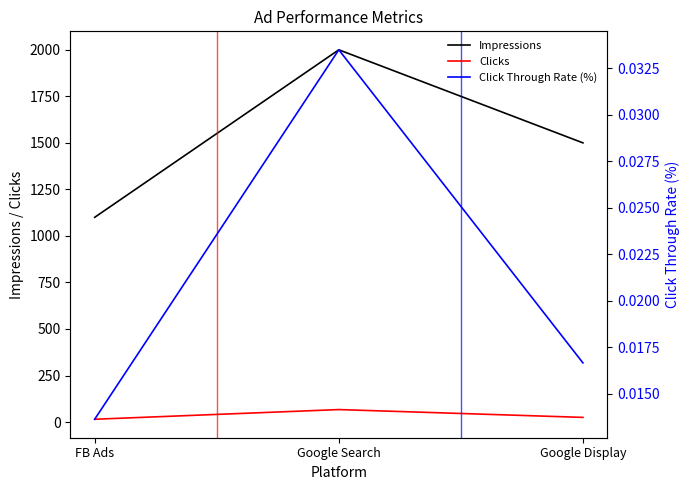

Reading left to right, list all the values displayed in this chart.

Impressions: FB Ads=1100.0	Google Search=2000.0	Google Display=1500.0
Clicks: FB Ads=15.0	Google Search=67.0	Google Display=25.0
Click Through Rate (%): FB Ads=0.0	Google Search=0.0	Google Display=0.0